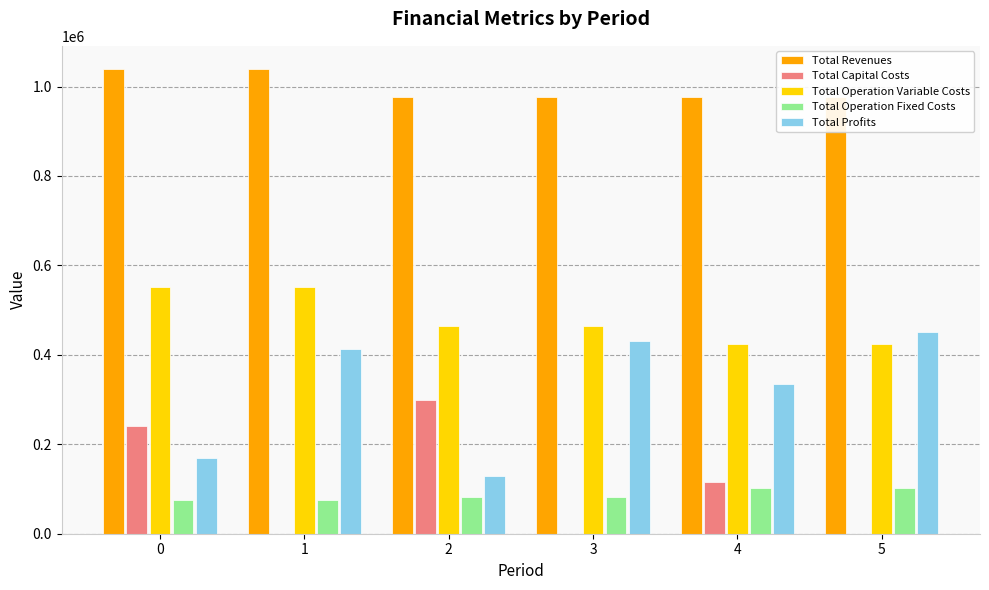

What is the greatest value displayed?

1038986.1